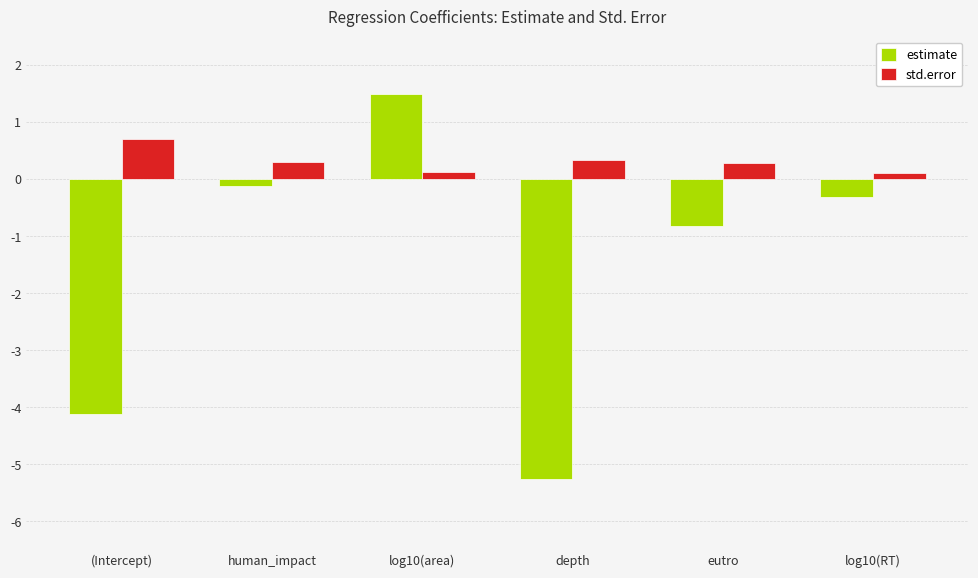

What value does the estimate series have at eutro?

-0.8